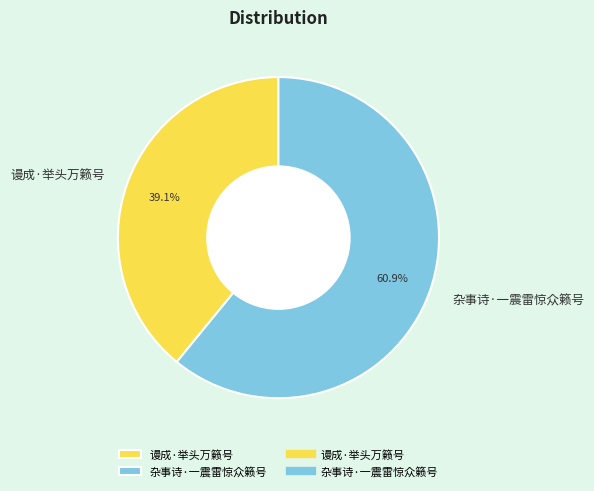

Count the number of slices in the pie.

2